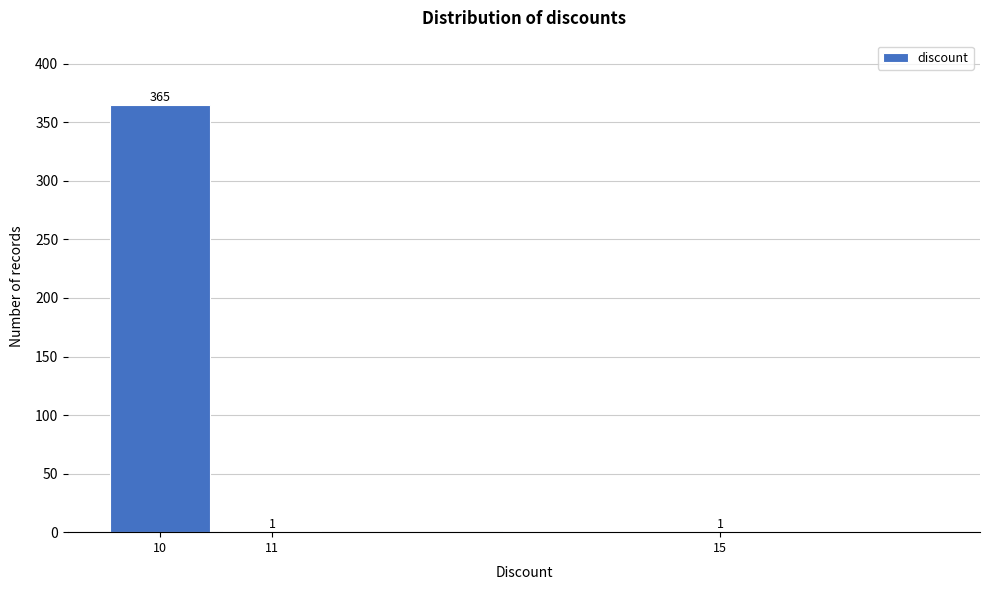

Reading left to right, transcribe all the data shown in this chart.

10=365	11=1	15=1